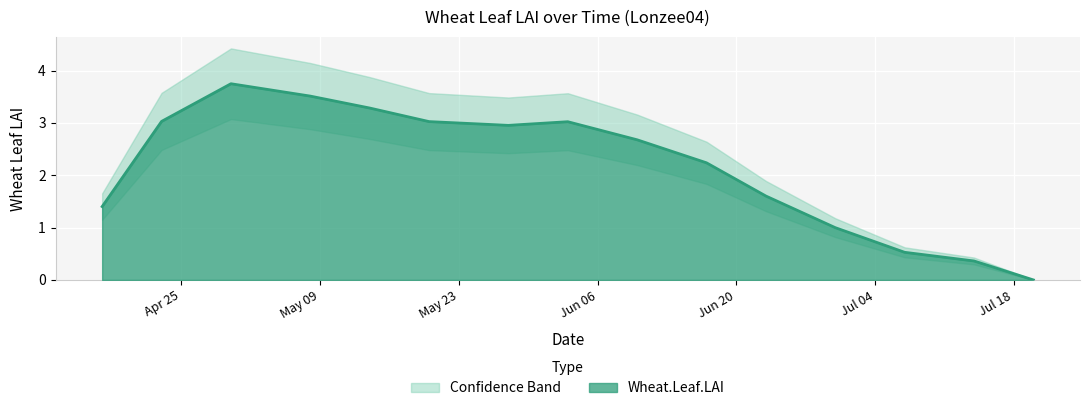

True or false: the data shows 3.0 at 2005-05-28.

True